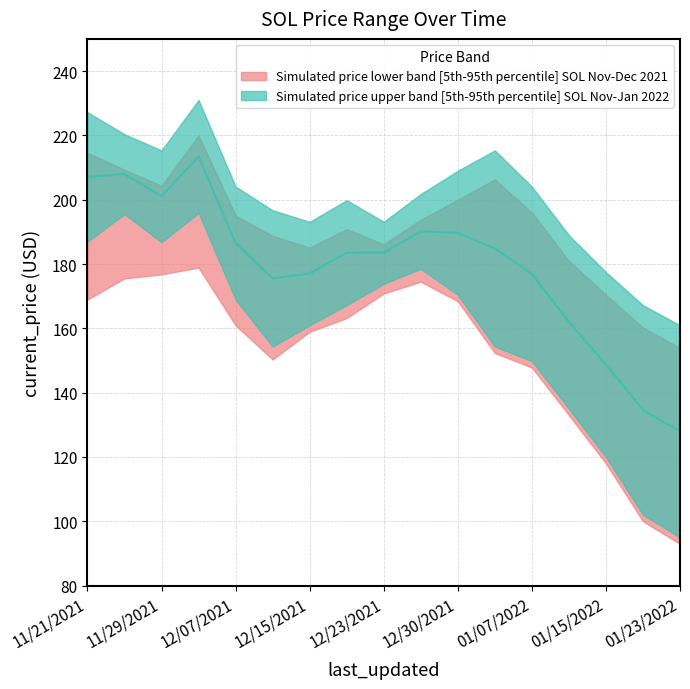

Between 12/15/2021 and 12/11/2021, which is larger?

12/15/2021